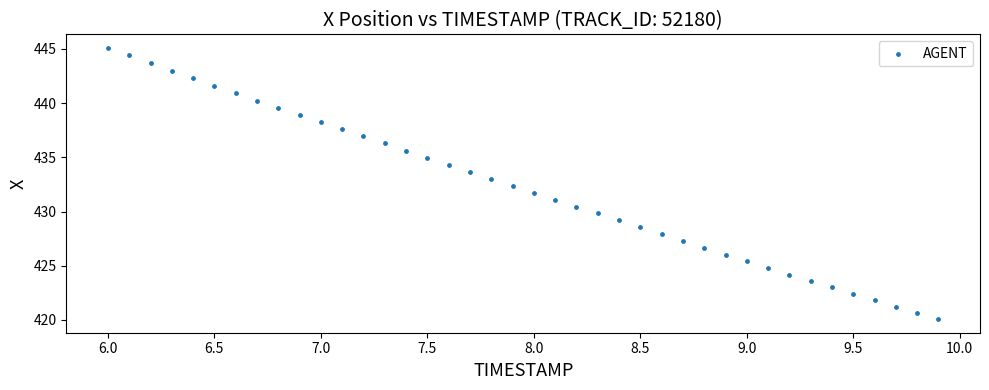

What is the range of X values (max minus min)?

3.9